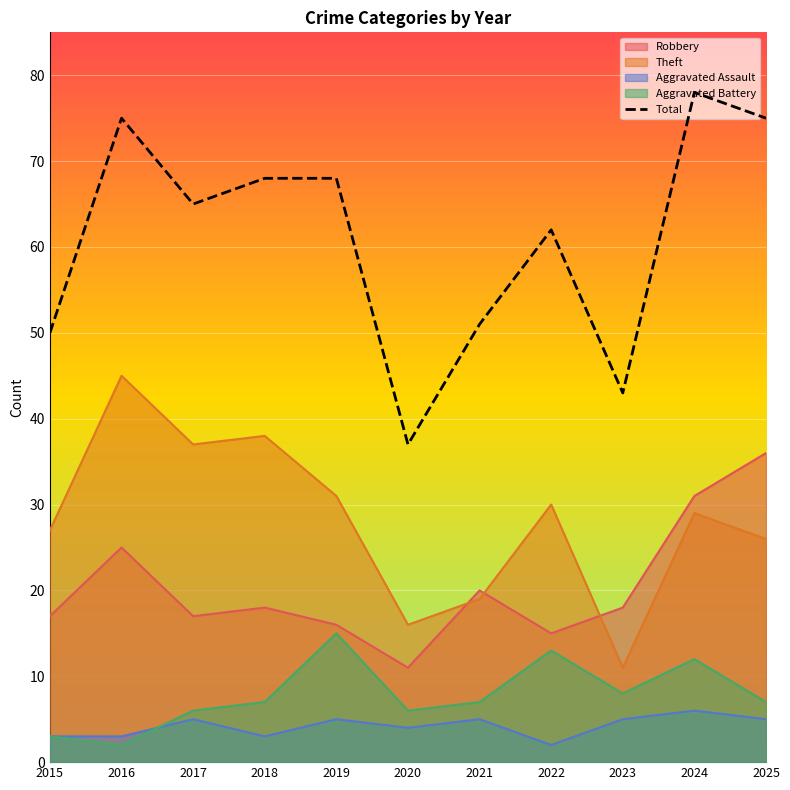

At which category does the chart reach its peak across all series?

2024